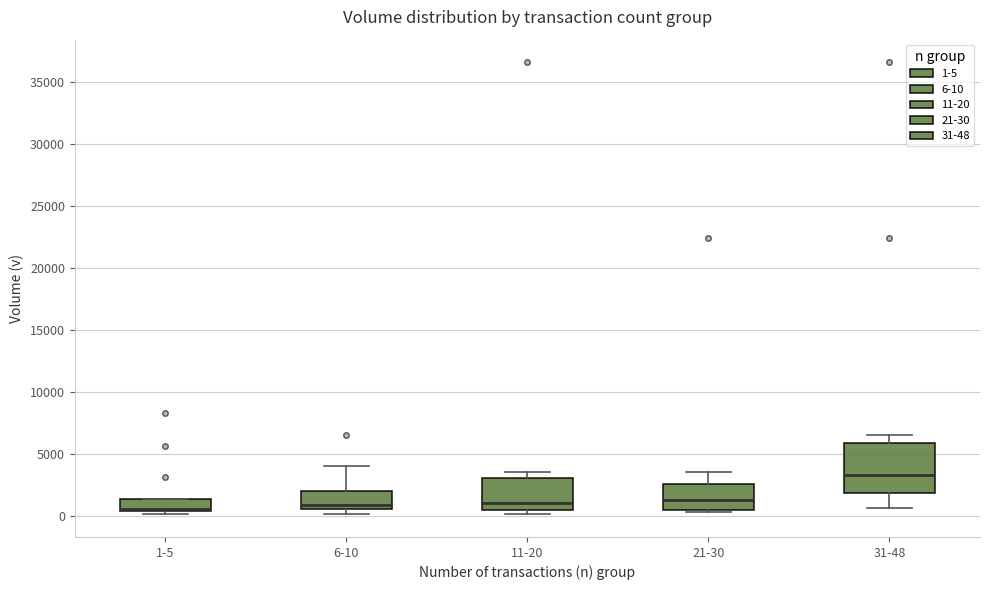

Reading left to right, read every box against the y-axis: the position of its median line, the range the box covers, and the ends of its whiskers. The values are not printed on the chart, so give them approximately, as read against the axis.

1-5: median 500 (drawn on the box's lower edge), box 500 to 1500, whiskers 0 to 1500
6-10: median 1000, box 500 to 2000, whiskers 0 to 4000
11-20: median 1000, box 500 to 3000, whiskers 0 to 3500
21-30: median 1000, box 500 to 2500, whiskers 500 (just below the box's lower edge) to 3500
31-48: median 3500, box 2000 to 6000, whiskers 500 to 6500